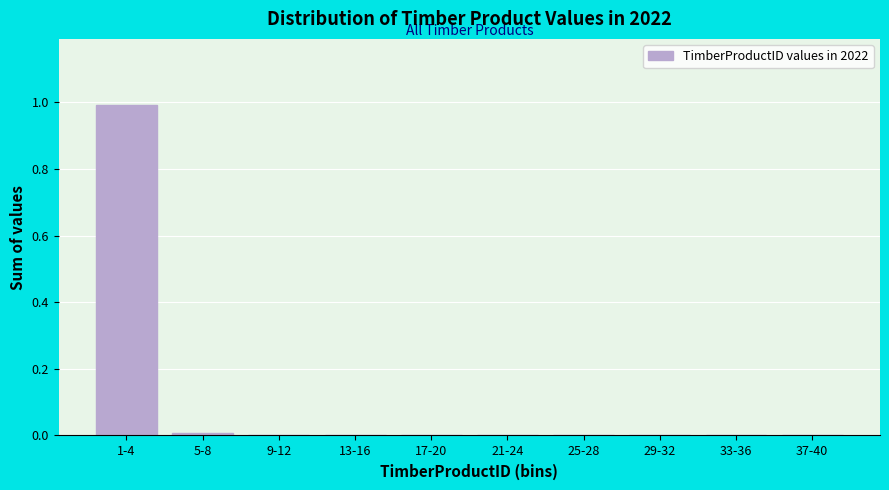

Is it true that the value at 17-20 is 0.0?

True